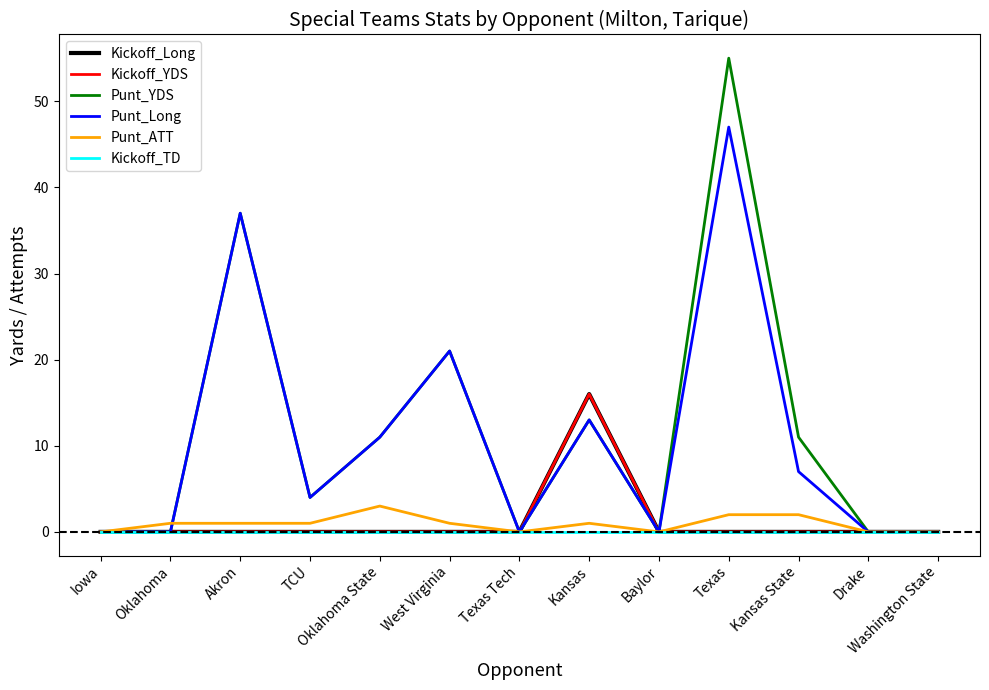

Between Texas and Kansas State, which is larger?

Texas